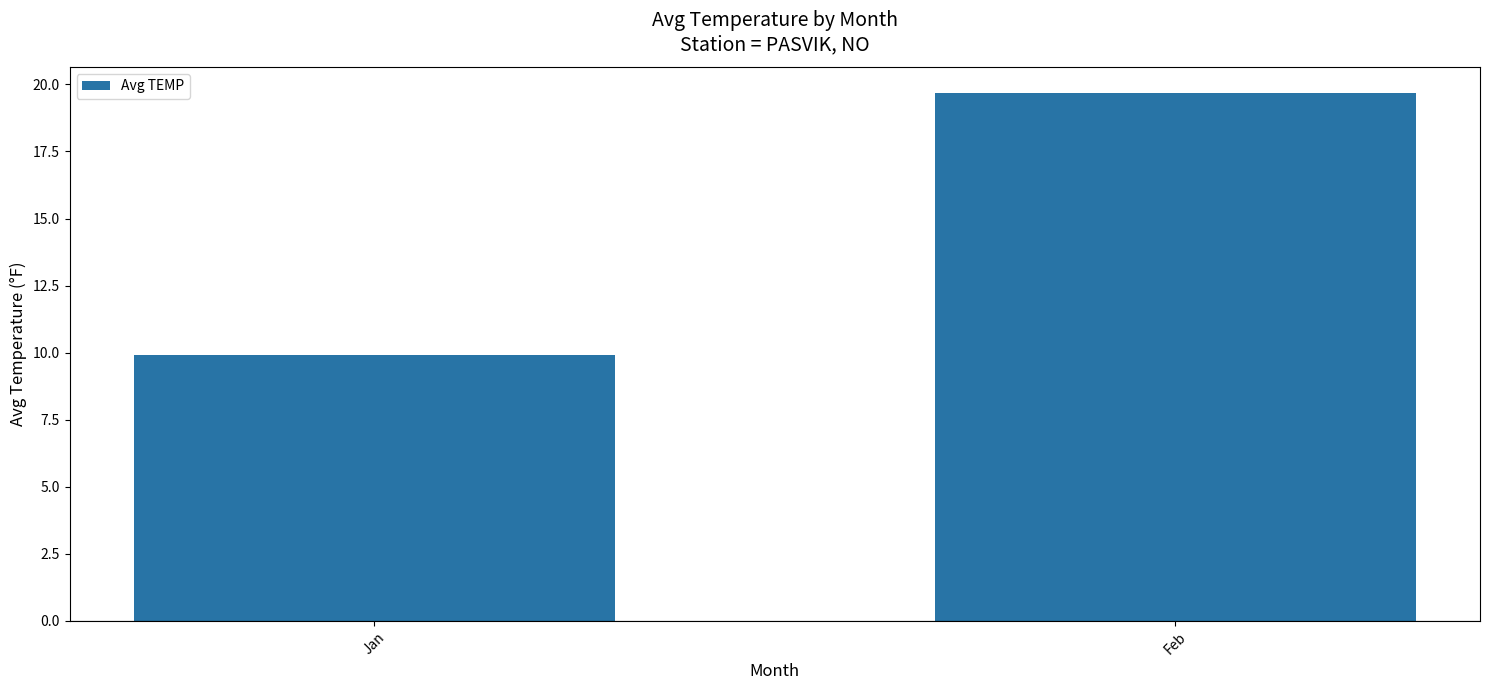

Rank the categories by value from lowest to highest.

Jan, Feb